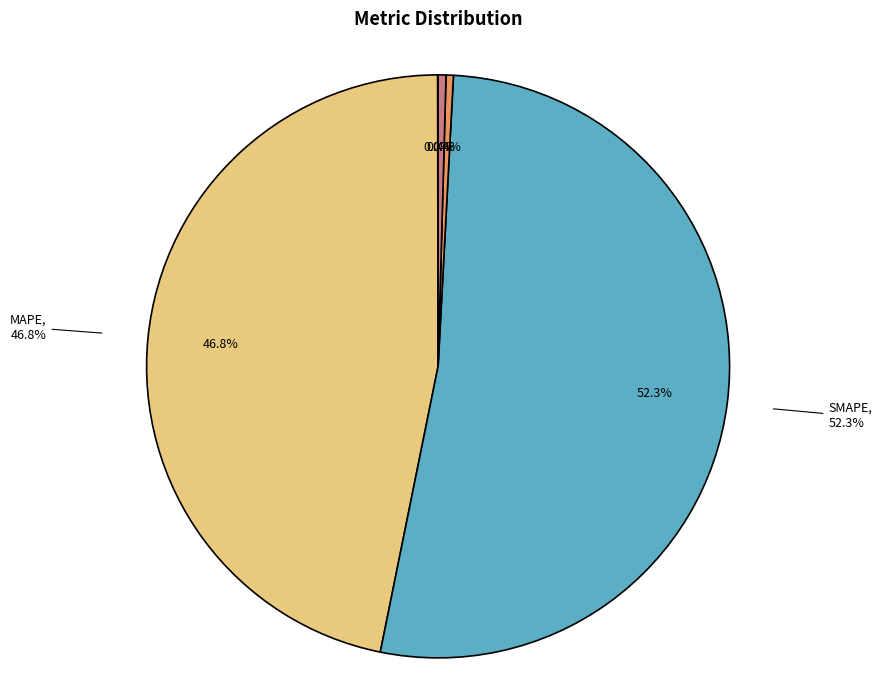

Count the number of slices in the pie.

5